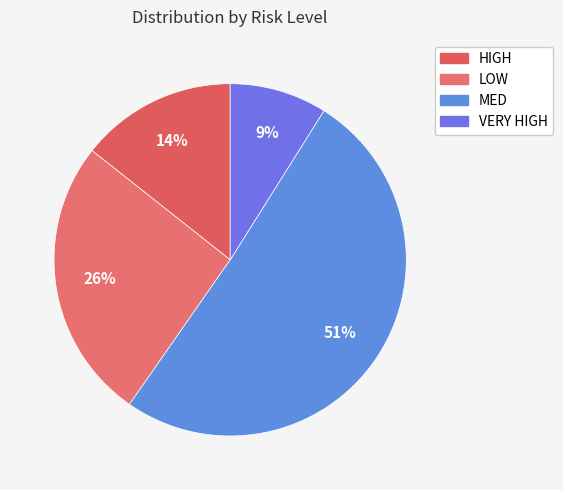

What is the smallest slice in the pie chart?

VERY HIGH